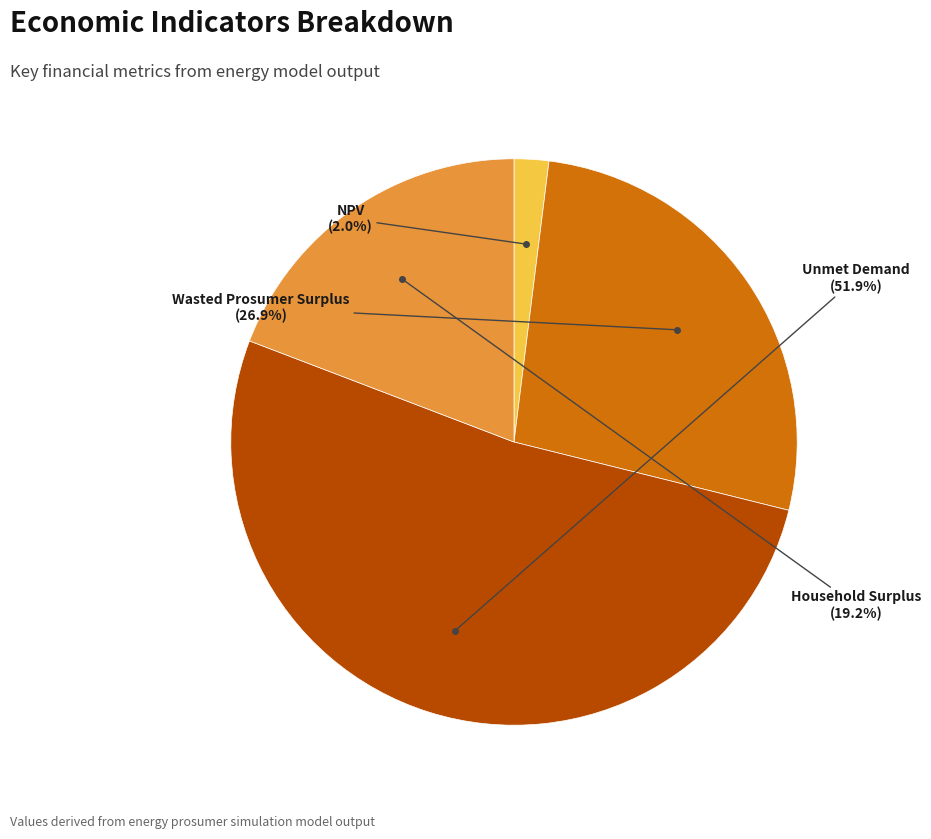

Is there any slice that represents more than half of the pie?

Yes